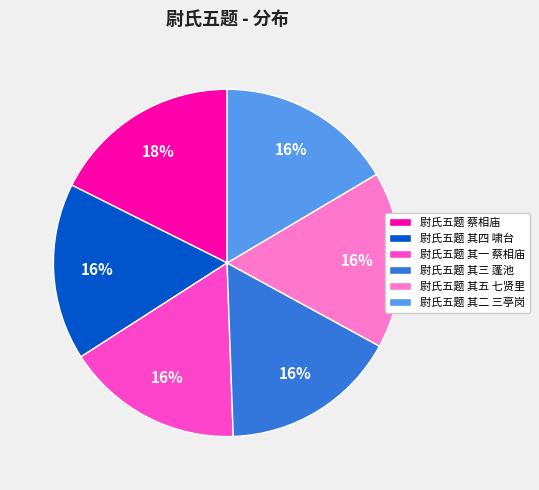

To the nearest percent, what portion does 尉氏五题 其一 蔡相庙 represent?

16%